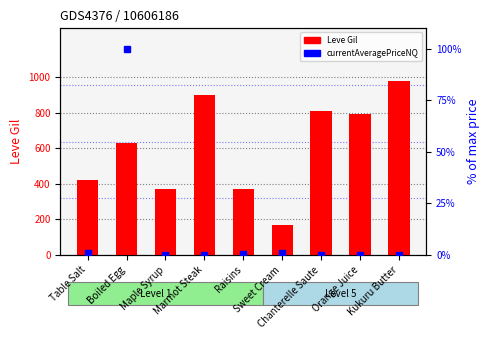

The Leve Gil series shows 86.1 at Table Salt. True or false?

False